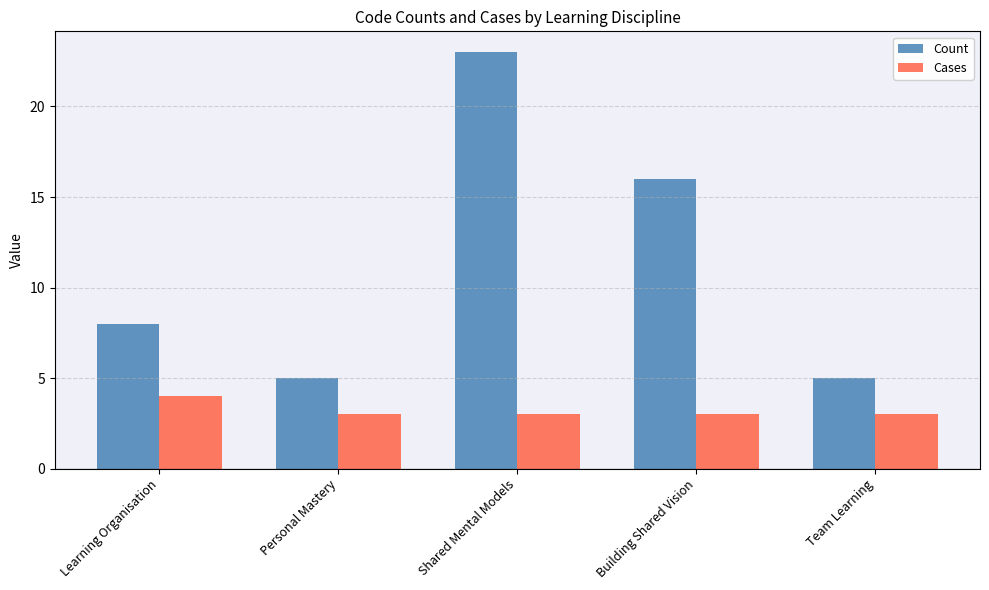

Between Learning Organisation and Team Learning, which series saw the biggest shift?

Count